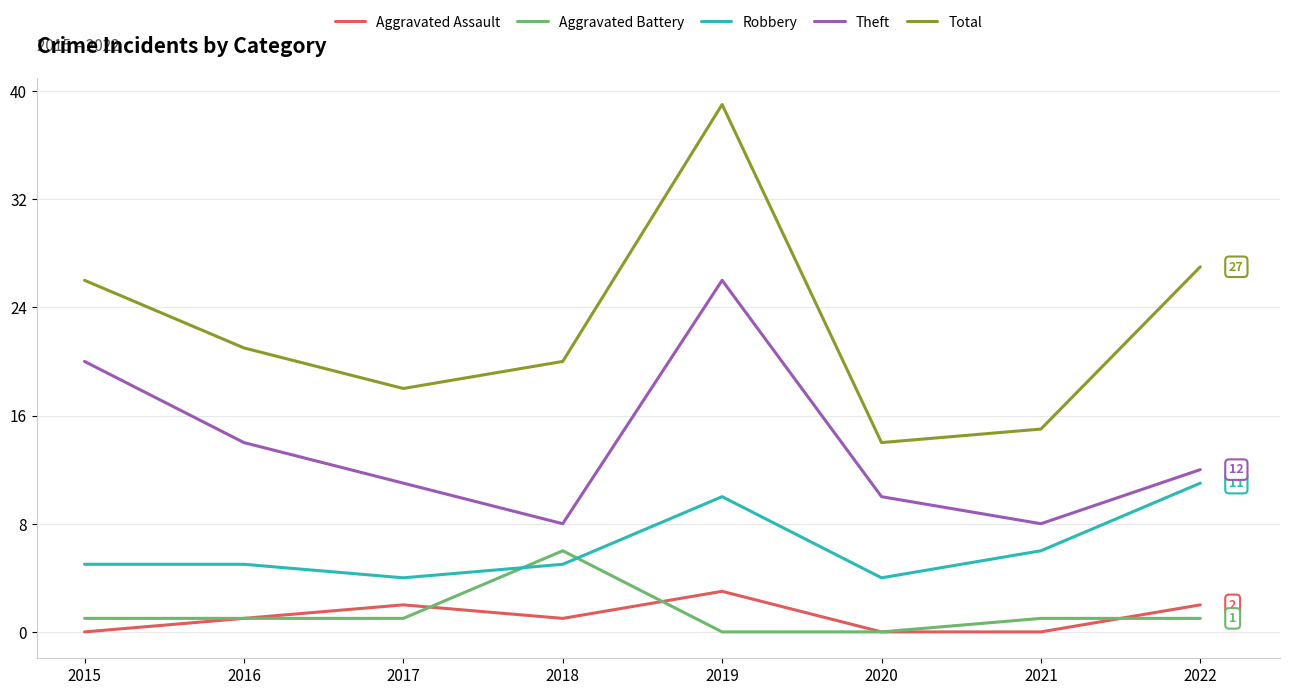

Between which two adjacent categories do Aggravated Battery and Robbery first intersect?

2017 and 2018